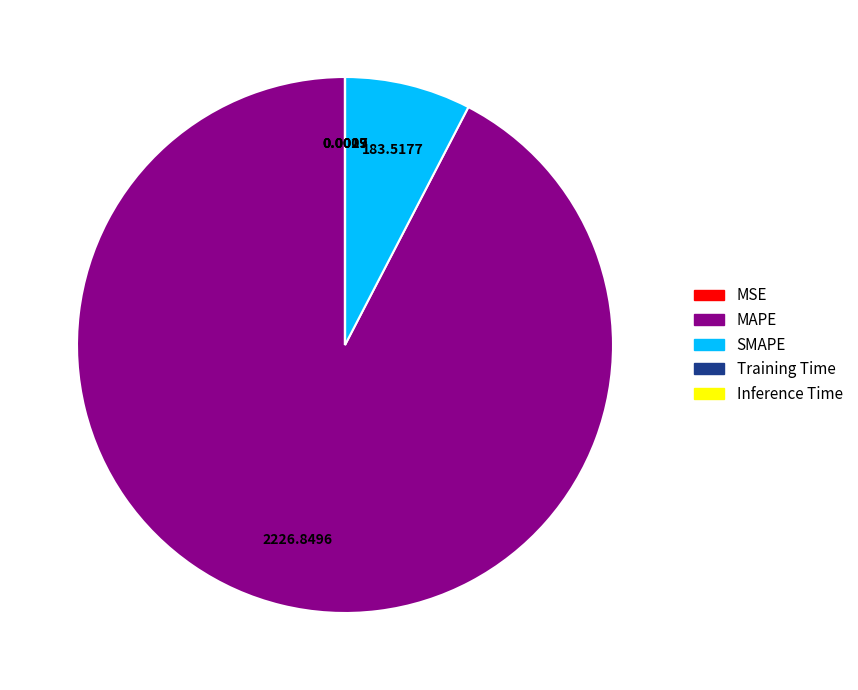

Combined, do SMAPE and MAPE account for over 50%?

Yes